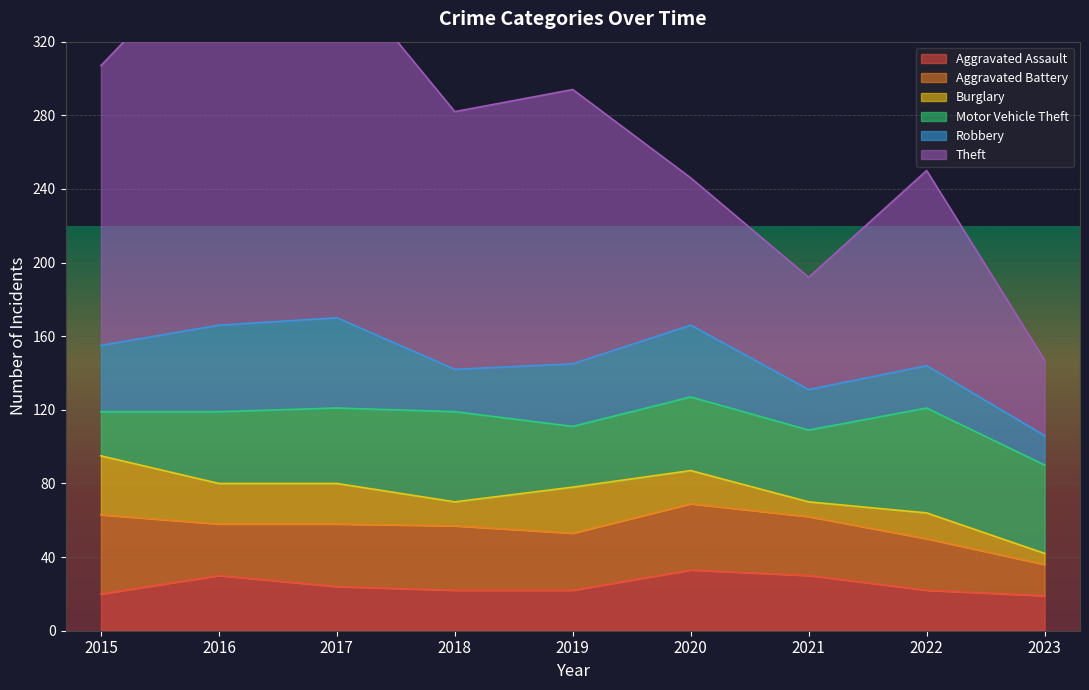

Which category has the highest value in the Robbery series?

2017